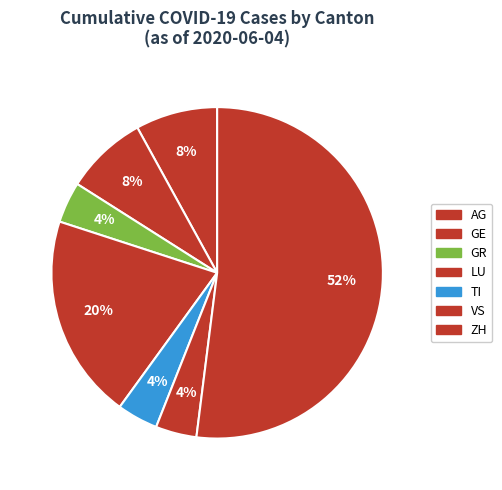

What is the smallest slice in the pie chart?

AG